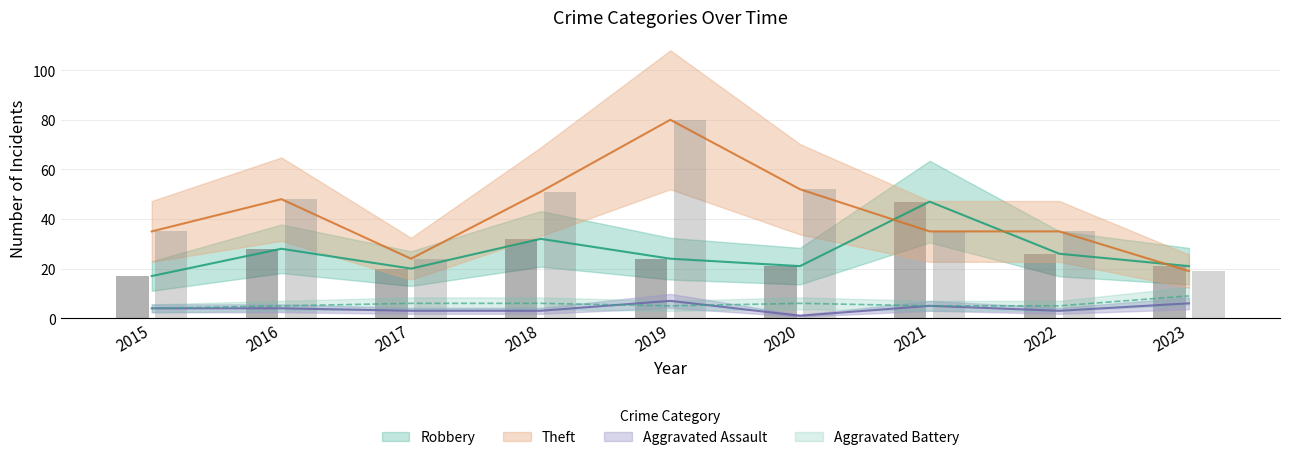

How many data points in Aggravated Battery are above 5?

4